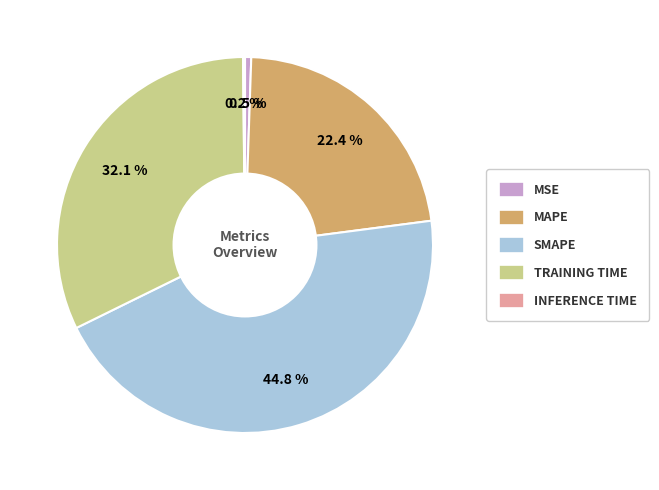

Is there any slice that represents more than half of the pie?

No